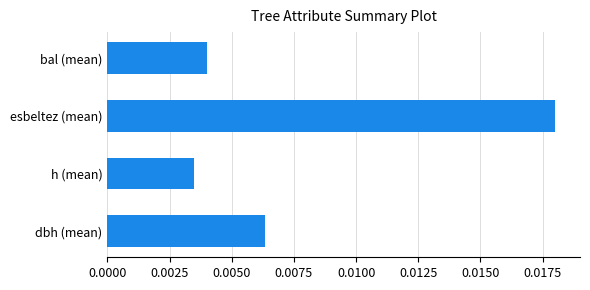

List the labels in order of value, largest first.

esbeltez (mean), dbh (mean), bal (mean), h (mean)